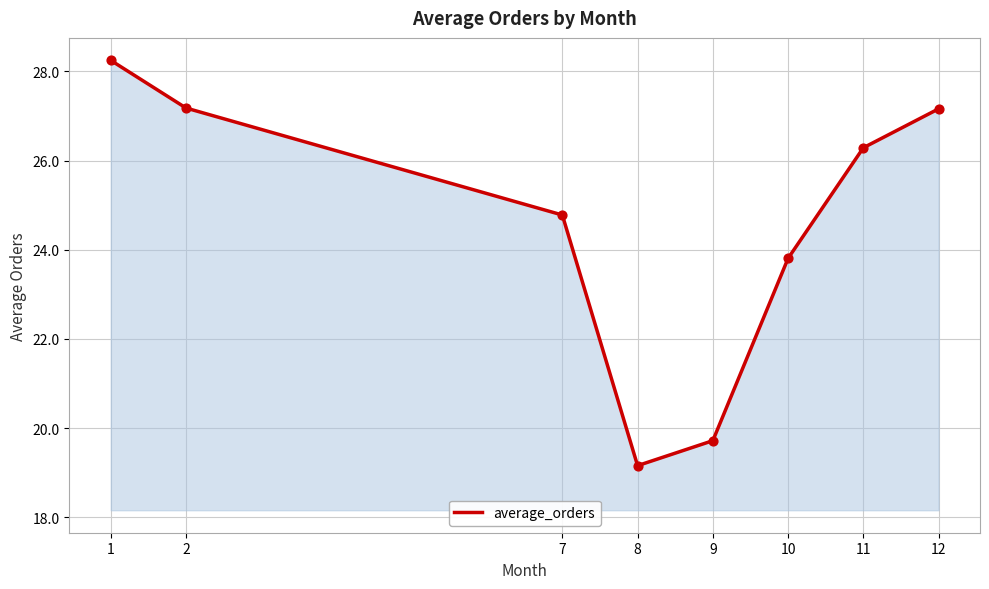

What is the ratio of the value at 10 to the value at 12?

0.9